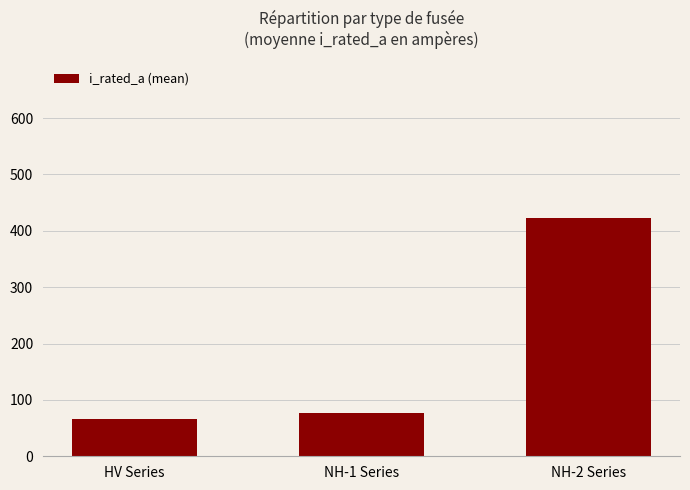

Reading left to right, list all the values displayed in this chart.

HV Series=66.2	NH-1 Series=77.4	NH-2 Series=422.1